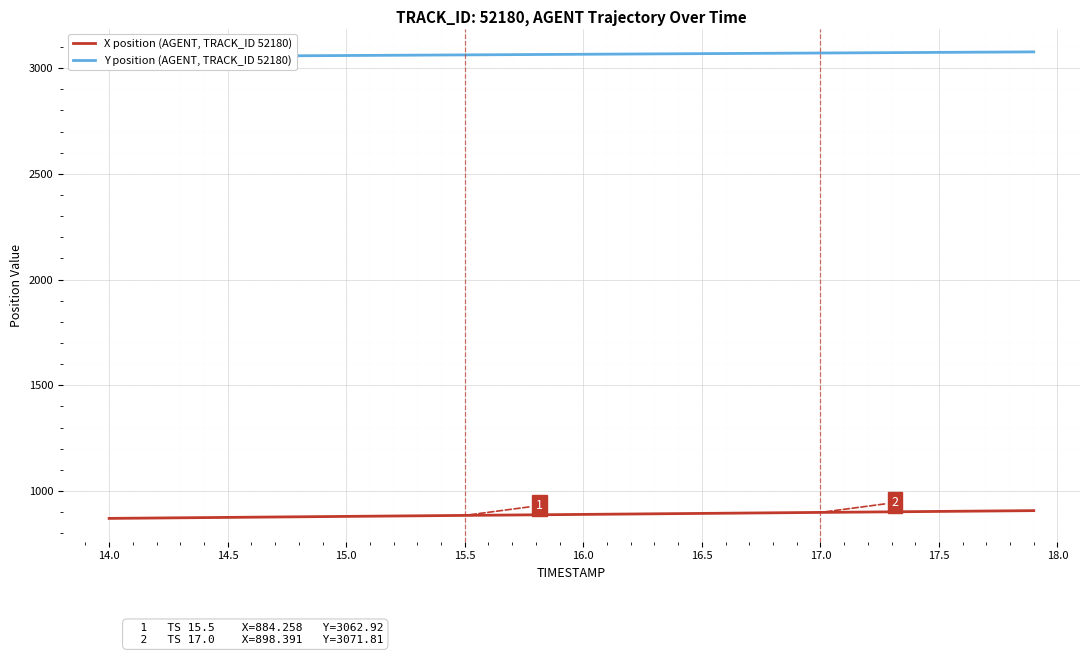

What is the maximum value for X position (AGENT, TRACK_ID 52180)?

906.9